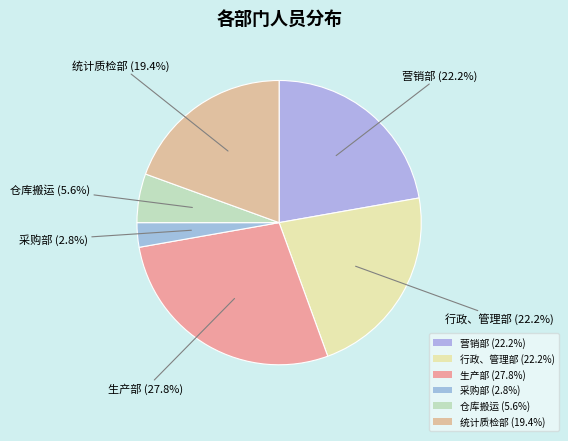

To the nearest percent, what portion does 生产部 represent?

28%